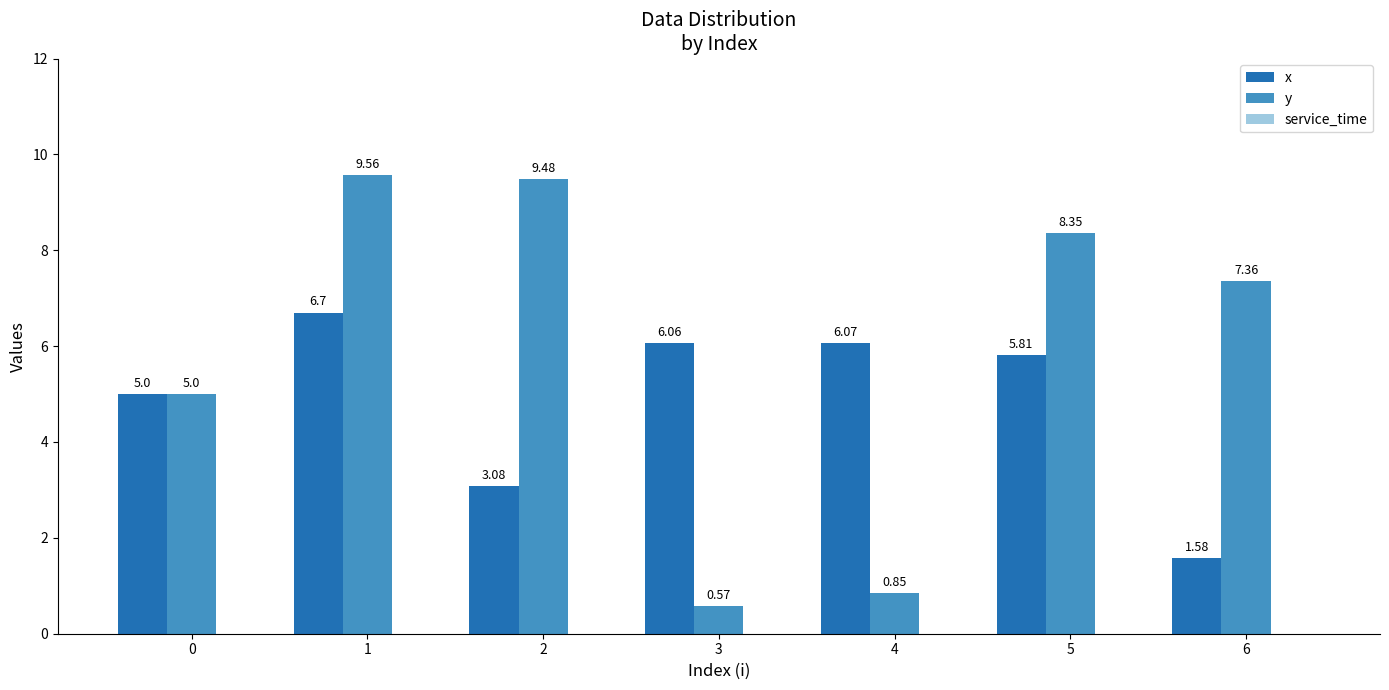

What is the average value of the y series?

5.9